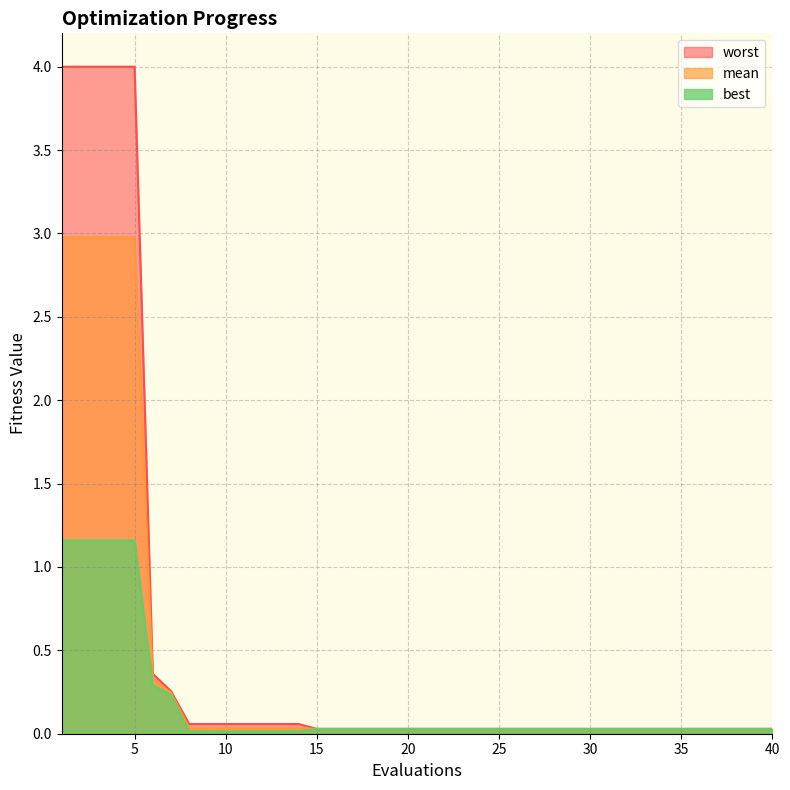

What is the difference between the maximum and second lowest values in the worst series?

4.0